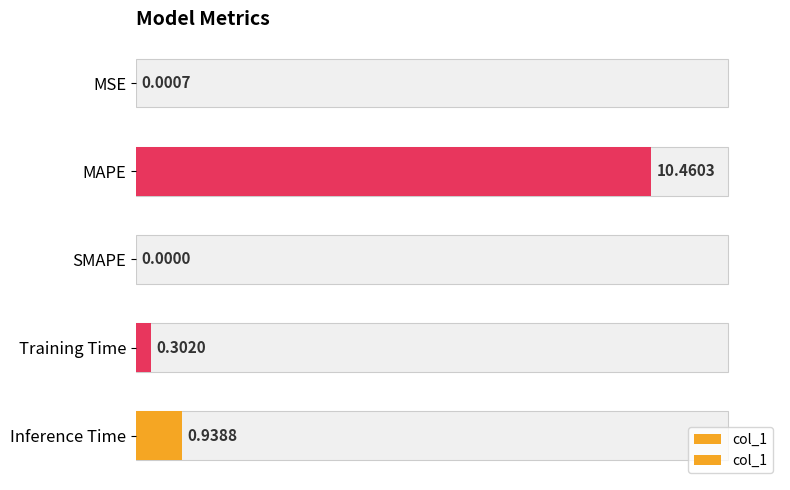

How many positive values are there?

4